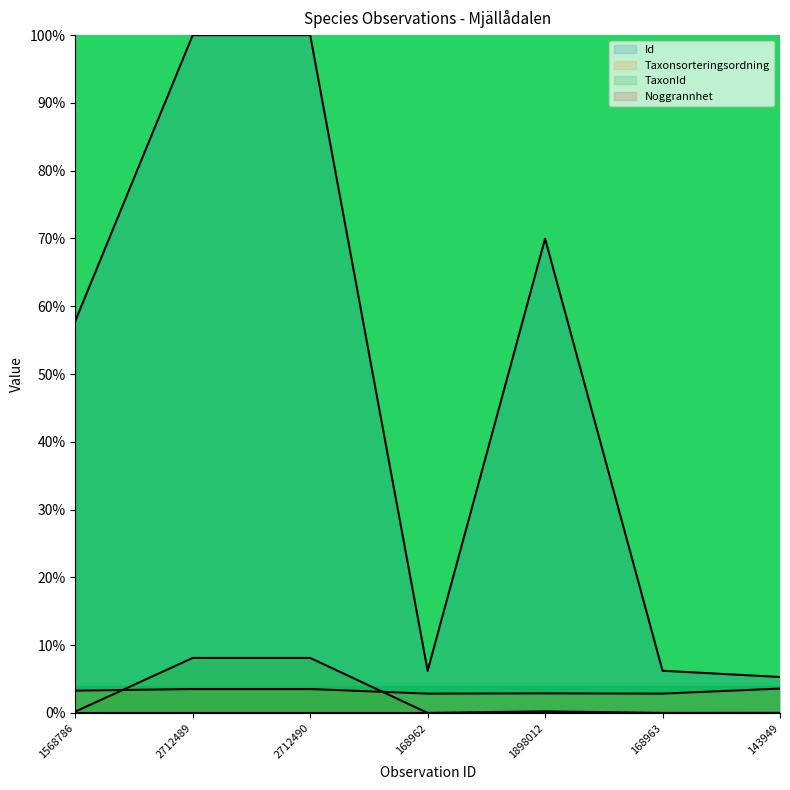

At how many categories does at least one series exceed 92?

2